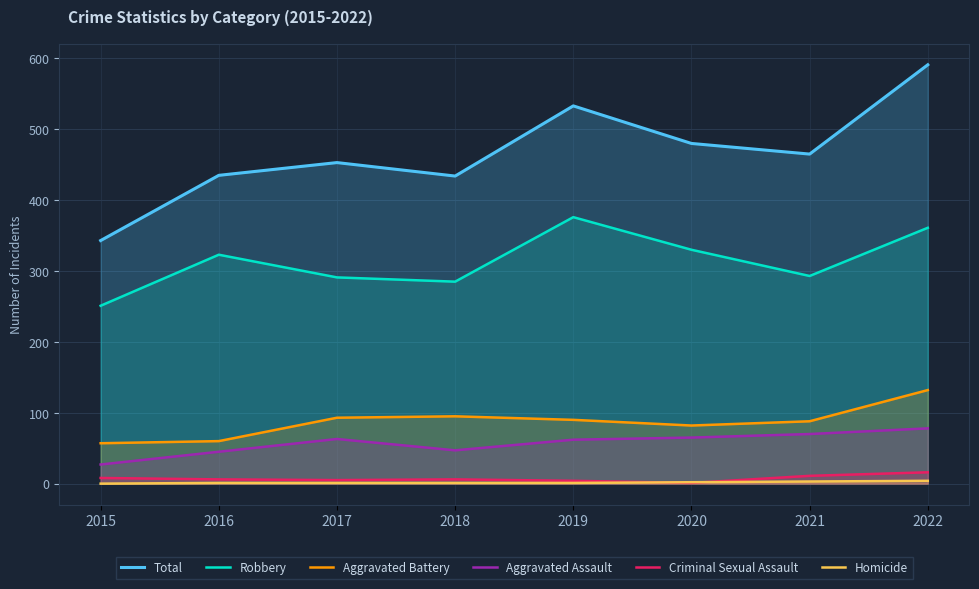

True or false: Robbery and Criminal Sexual Assault cross at least once.

False